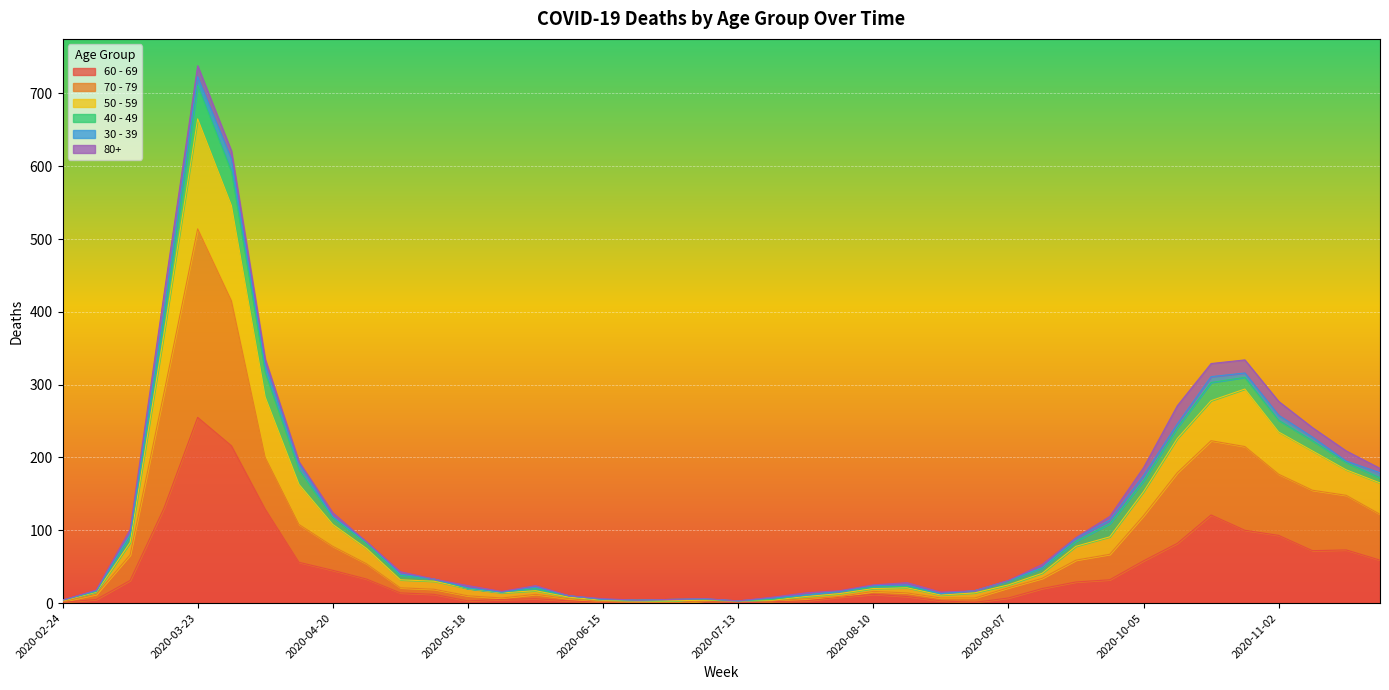

What is the minimum value for 50 - 59?

3